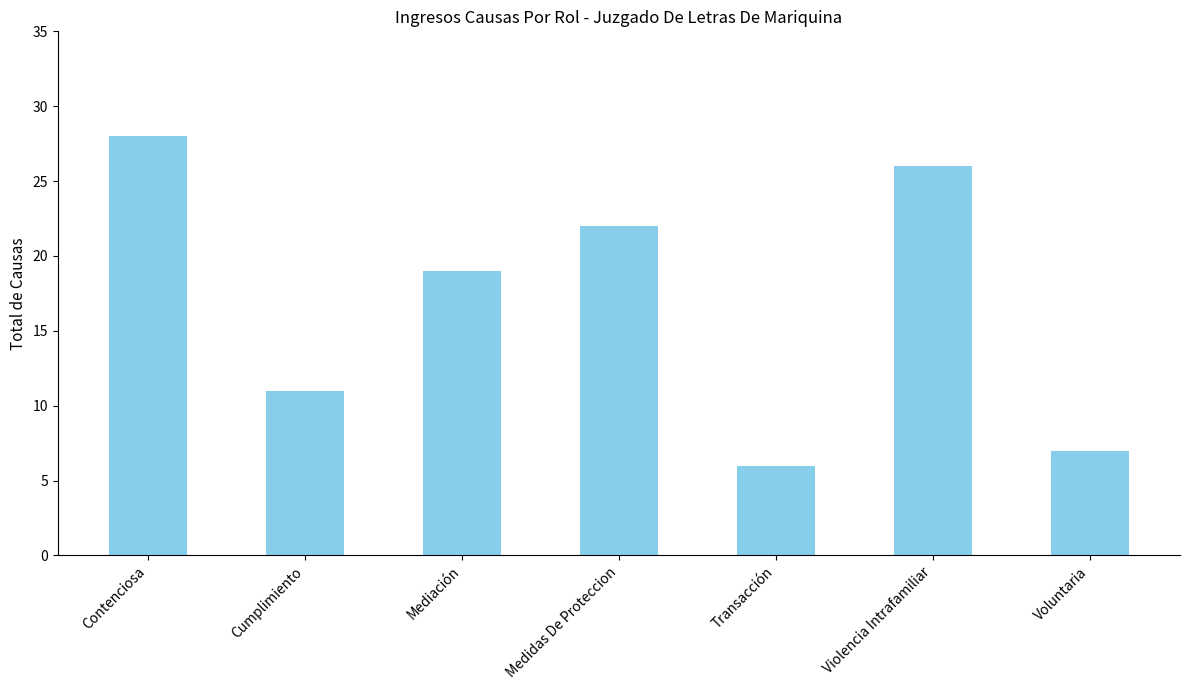

Rank the categories by value from lowest to highest.

Transacción, Voluntaria, Cumplimiento, Mediación, Medidas De Proteccion, Violencia Intrafamiliar, Contenciosa